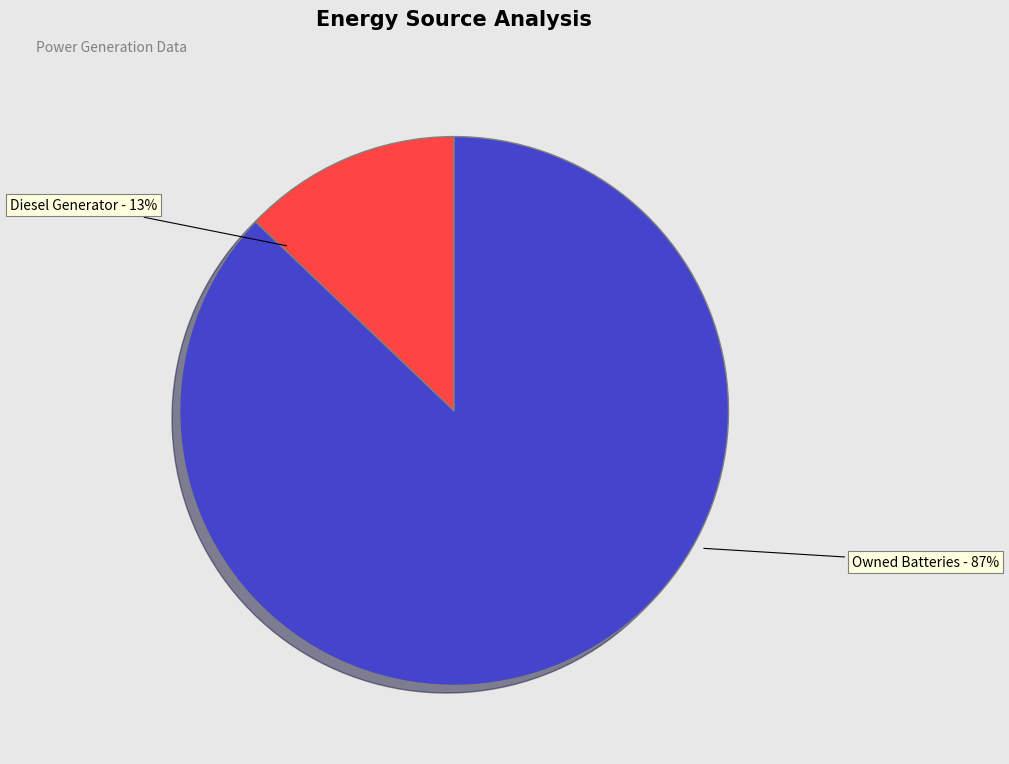

Which category has the biggest portion of the pie?

Owned Batteries